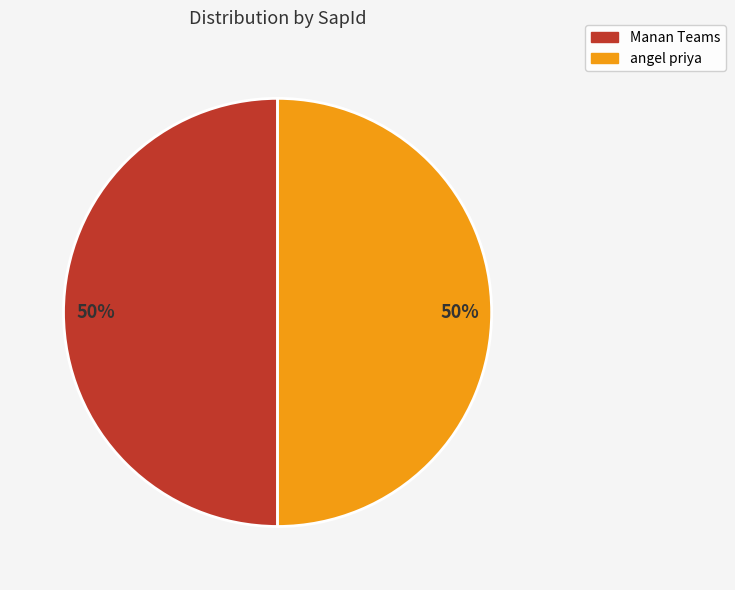

Do angel priya and Manan Teams together represent more than half of the pie?

Yes